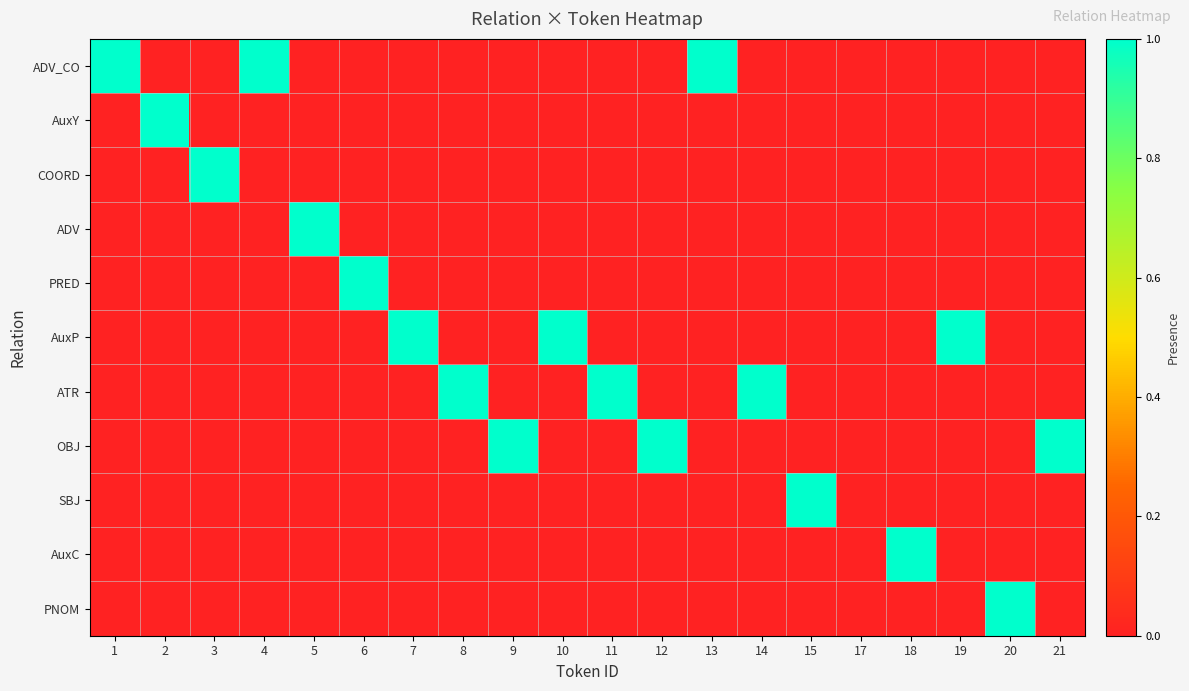

What is the spread (max minus min) of values at 8?

1